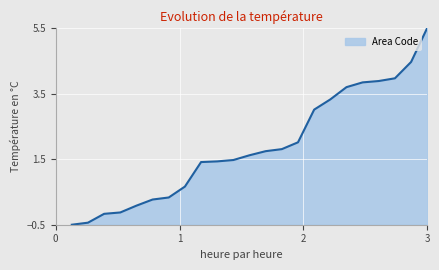

What is the maximum value shown in the chart?

5.5